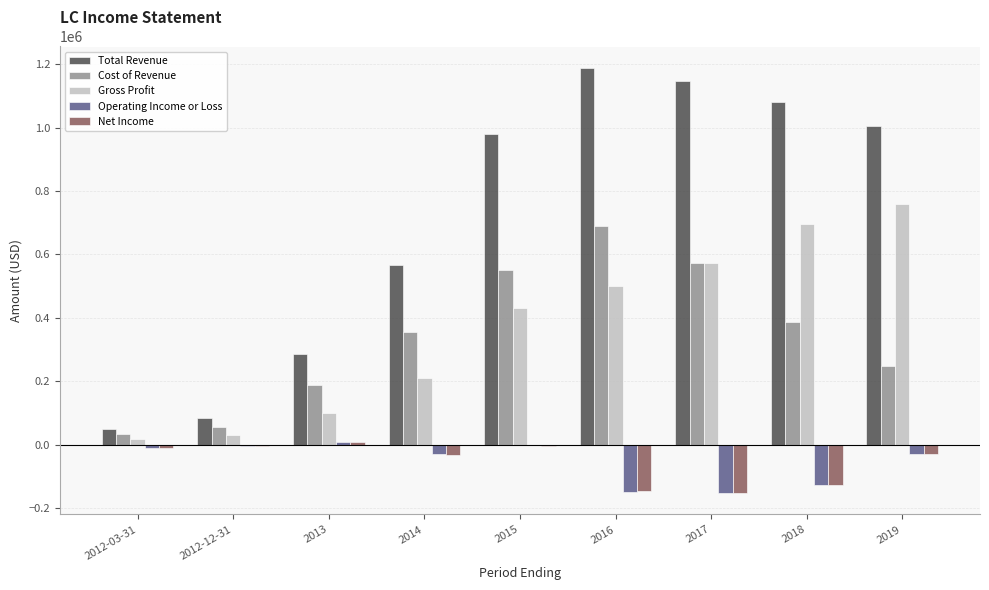

The value of Total Revenue at 2017 is 1146000. True or false?

True